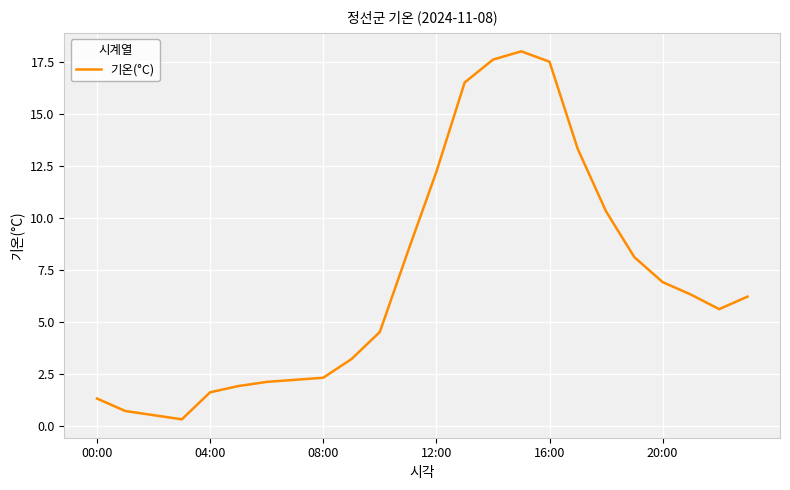

What is the maximum value shown in the chart?

18.0